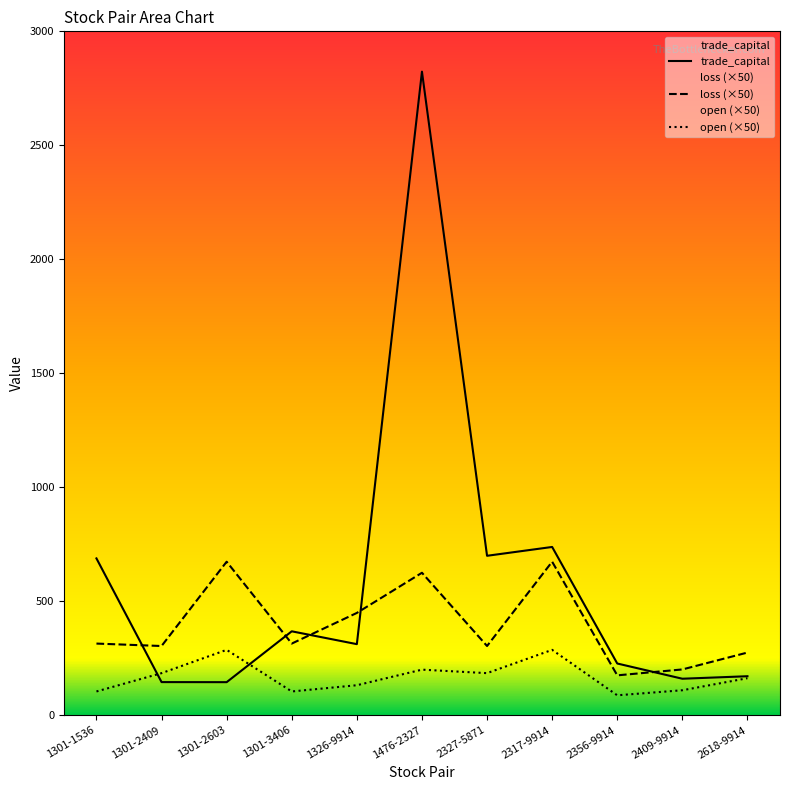

True or false: trade_capital has more than 1 points higher than both neighbors.

True